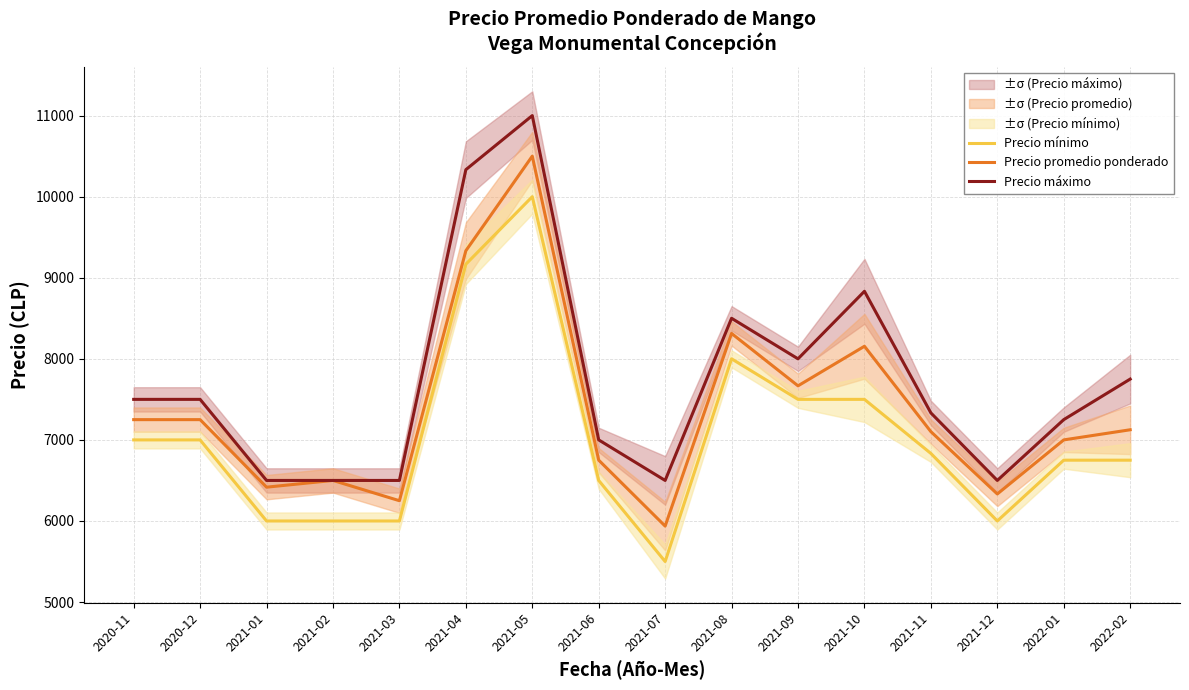

Reading left to right, transcribe all the data shown in this chart.

Precio mínimo: 2020-11=7000	2020-12=7000	2021-01=6000	2021-02=6000	2021-03=6000	2021-04=9167	2021-05=10000	2021-06=6500	2021-07=5500	2021-08=8000	2021-09=7500	2021-10=7500	2021-11=6833	2021-12=6000	2022-01=6750	2022-02=6750
Precio promedio ponderado: 2020-11=7250	2020-12=7250	2021-01=6417	2021-02=6500	2021-03=6250	2021-04=9333	2021-05=10500	2021-06=6750	2021-07=5937	2021-08=8313	2021-09=7667	2021-10=8155	2021-11=7102	2021-12=6333	2022-01=7000	2022-02=7125
Precio máximo: 2020-11=7500	2020-12=7500	2021-01=6500	2021-02=6500	2021-03=6500	2021-04=10333	2021-05=11000	2021-06=7000	2021-07=6500	2021-08=8500	2021-09=8000	2021-10=8833	2021-11=7333	2021-12=6500	2022-01=7250	2022-02=7750